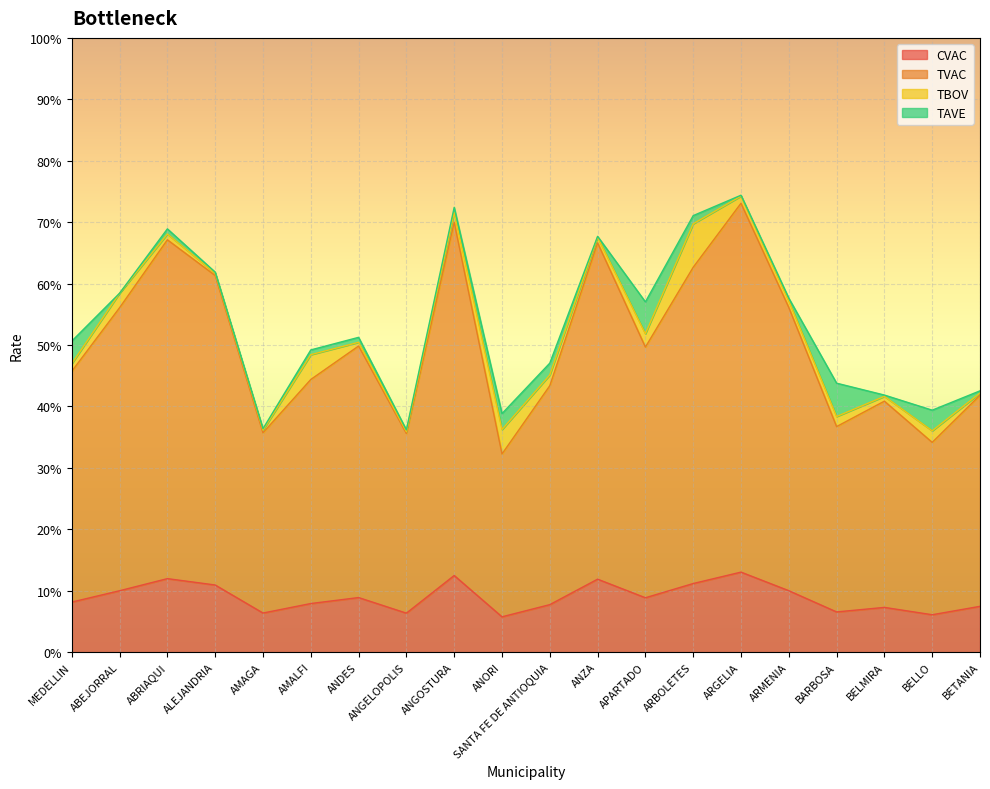

How many categories are shown in the chart?

20